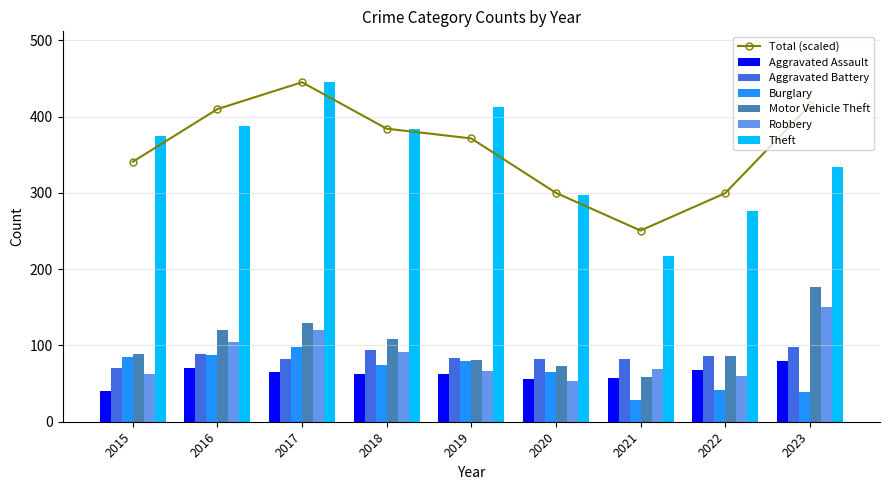

Reading left to right, transcribe all the data shown in this chart.

Aggravated Assault: 40	70	65	63	62	56	57	68	79
Aggravated Battery: 71	89	82	94	83	82	82	86	98
Burglary: 85	88	98	75	79	65	28	41	39
Motor Vehicle Theft: 89	120	129	109	81	73	59	86	176
Robbery: 63	105	120	91	66	54	69	60	151
Theft: 375	388	445	384	413	297	217	276	334